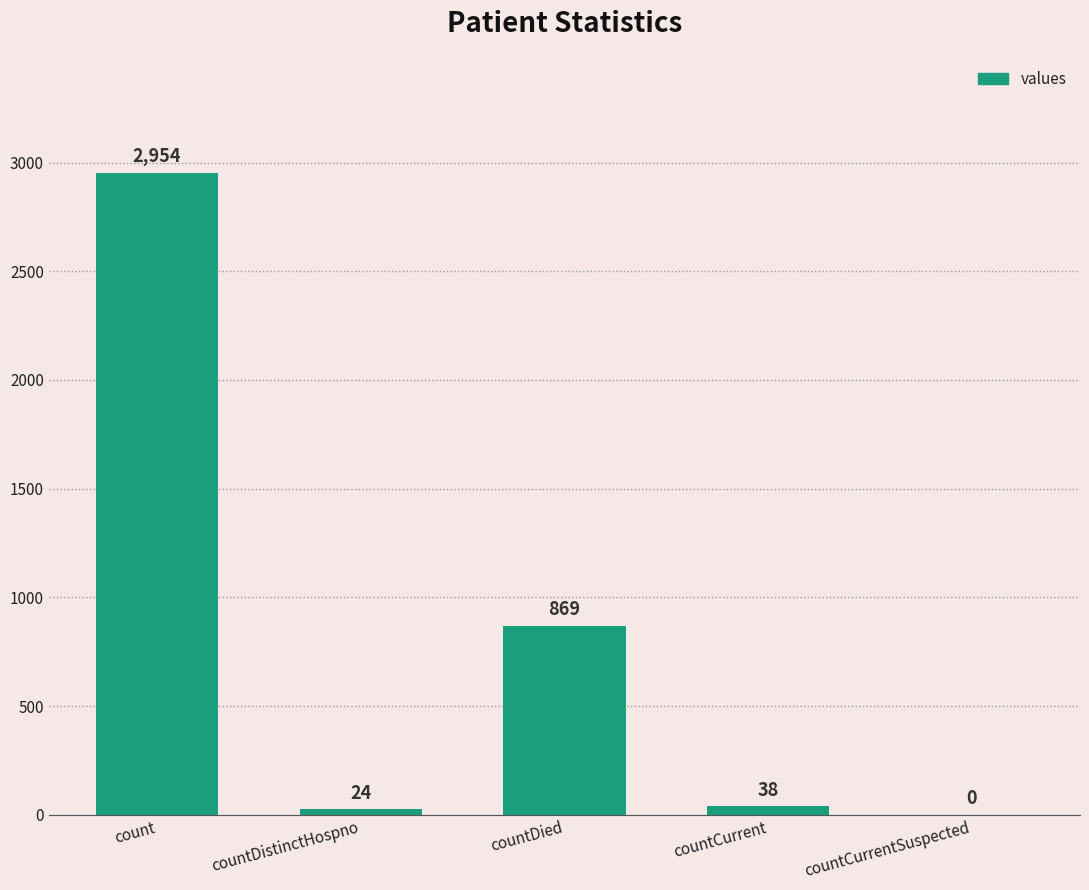

What is the approximate value at count?

2954